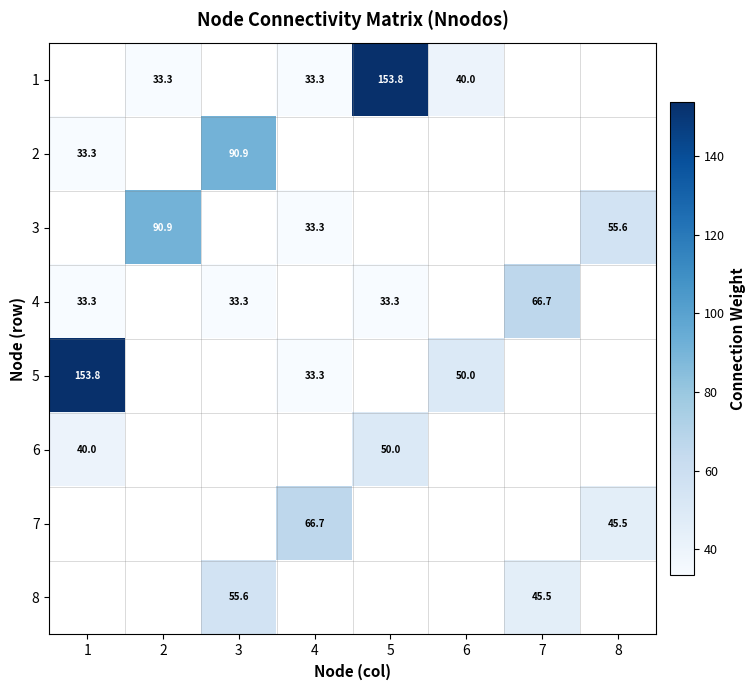

Is it true that 1 equals 10.7 at 4?

False